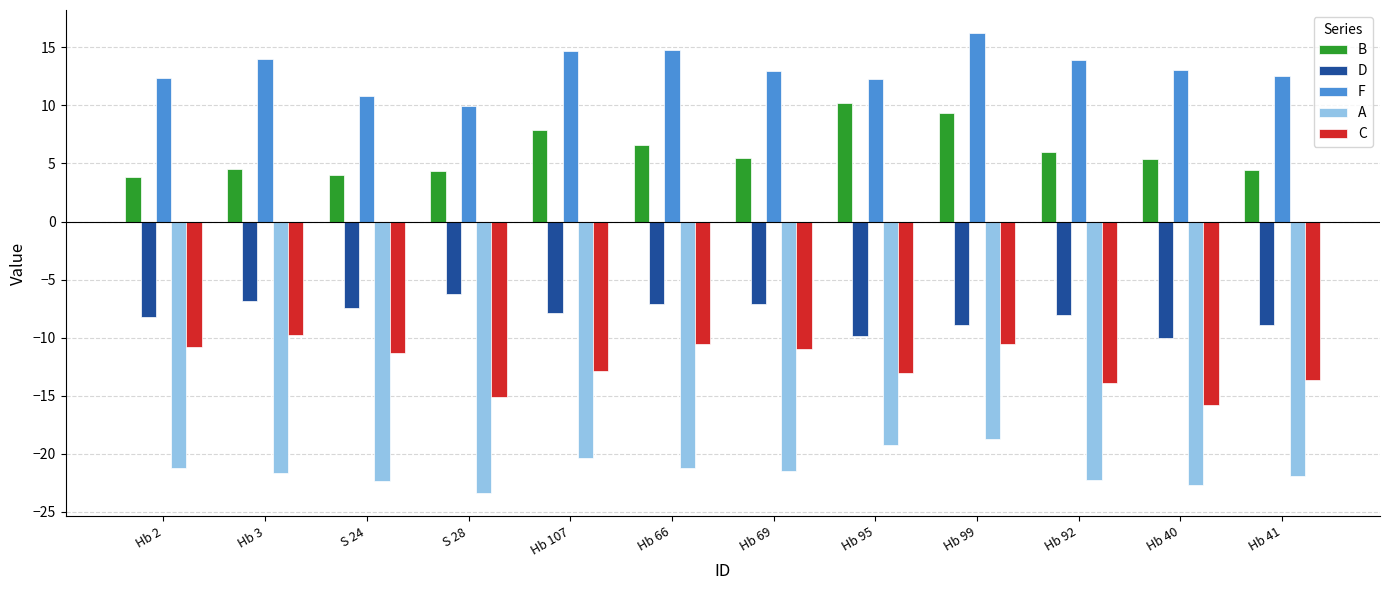

Which category has the lowest value in the C series?

Hb 40